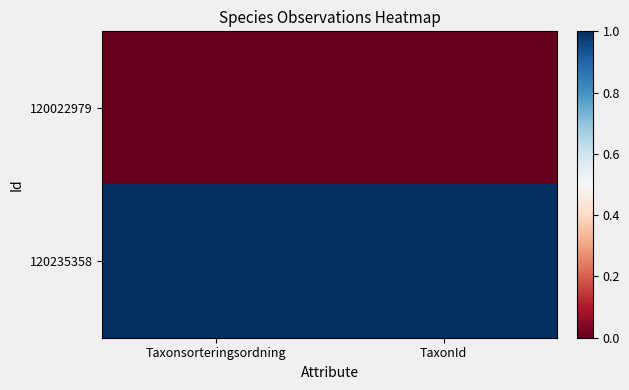

Rank the series by their maximum value, from lowest to highest.

120022979, 120235358